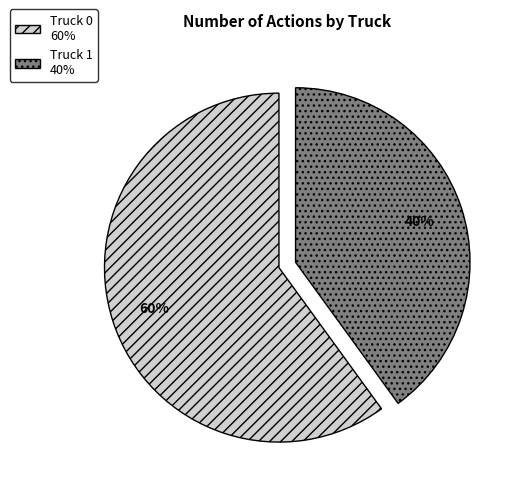

To the nearest percent, what is the average slice percentage?

50%